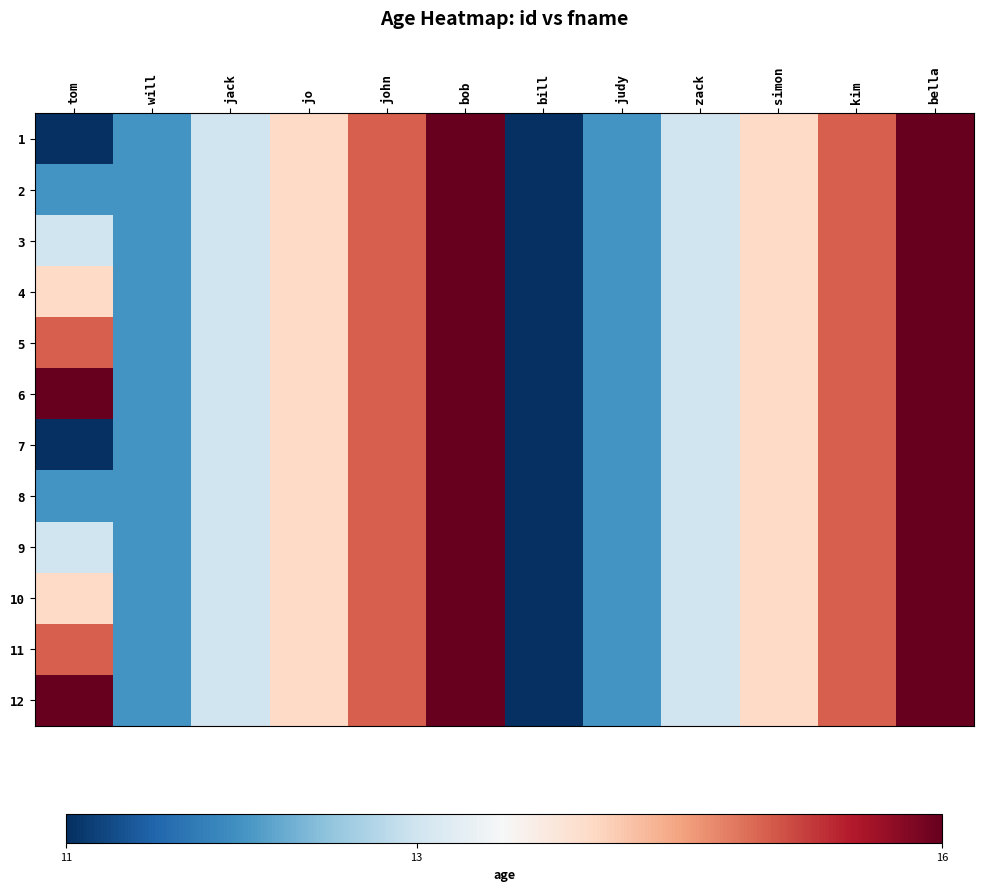

Which series has the largest total across all categories?

6